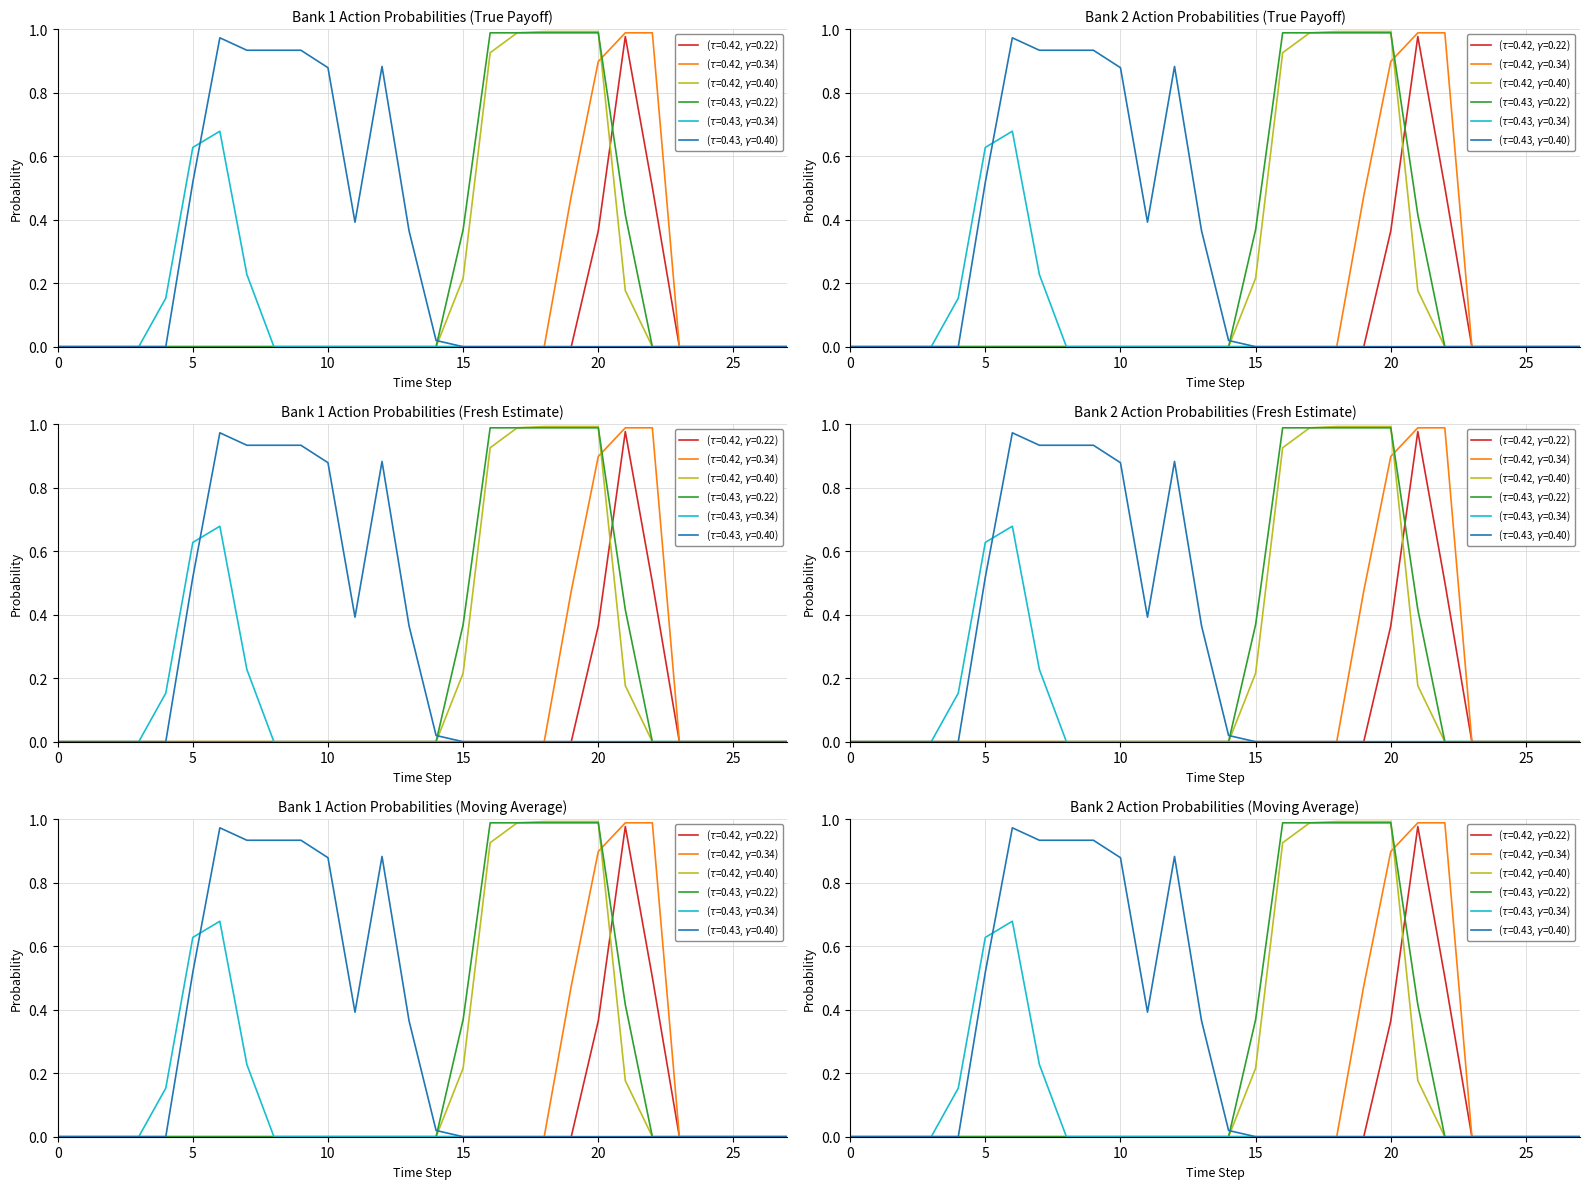

Is this an area chart (filled region under the line)?

No